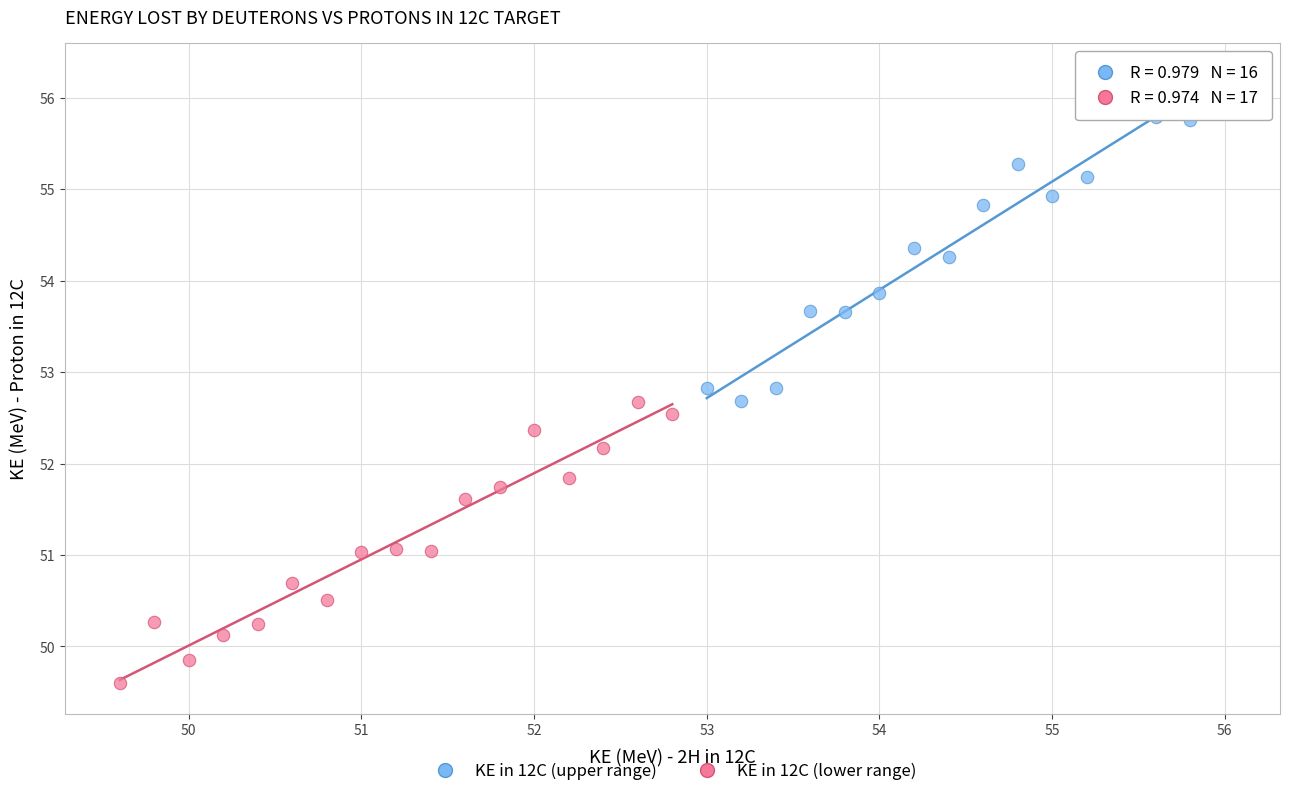

Which series contains the highest Y value?

KE in 12C (upper range)